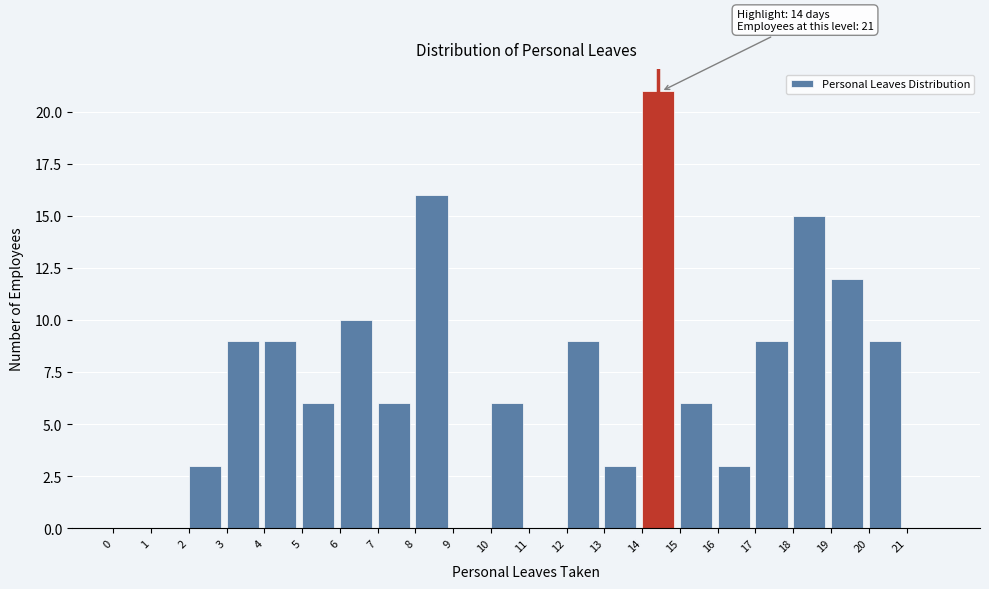

Over which range of the x-axis is the bar tallest?

14 to 15